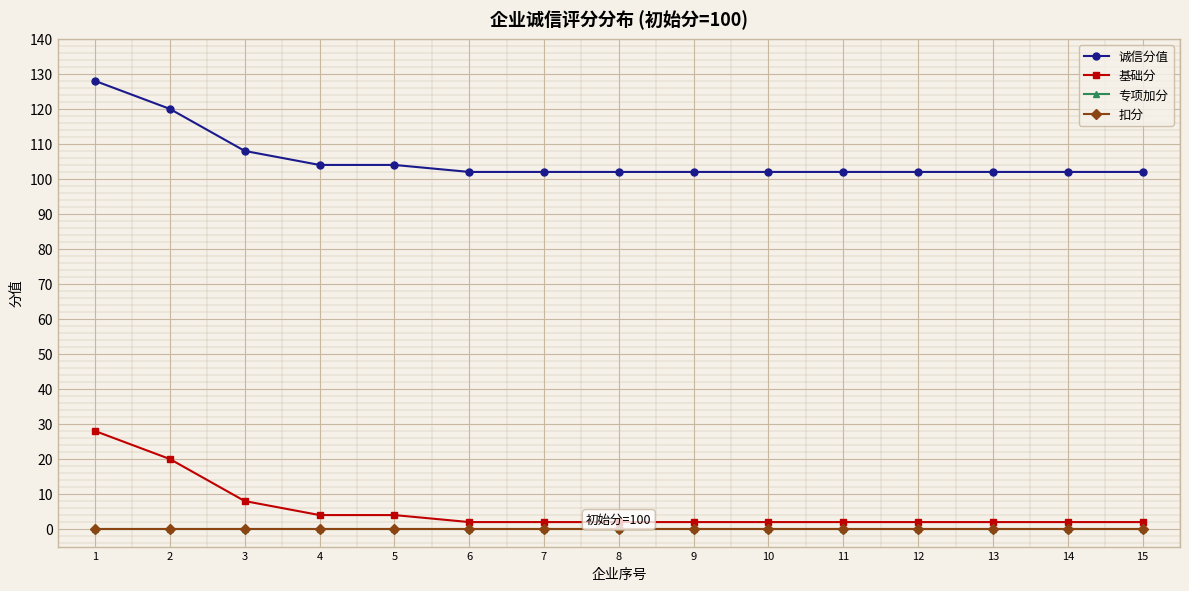

What value does the 诚信分值 series have at 10, to the nearest 5?

100